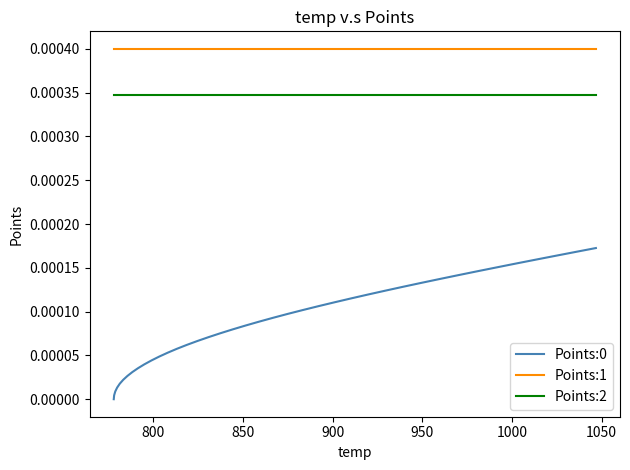

True or false: Points:0 and Points:1 intersect in this chart.

False